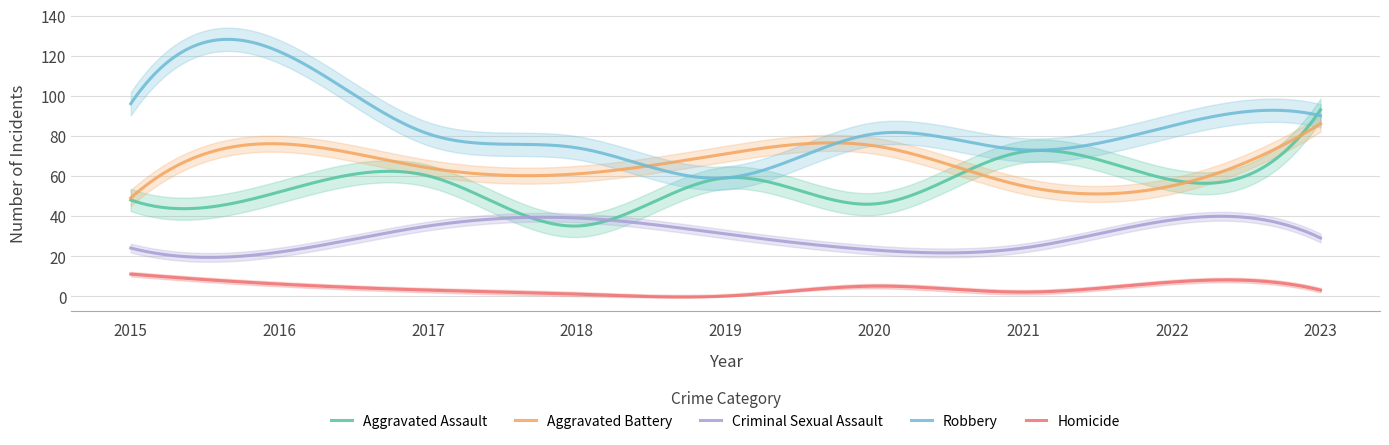

Reading left to right, transcribe all the data shown in this chart.

Aggravated Assault: 48	52	60	35	59	46	72	58	93
Aggravated Battery: 49	76	64	61	71	75	55	55	86
Criminal Sexual Assault: 24	22	35	39	31	23	24	38	29
Robbery: 96	122	81	74	59	81	73	85	90
Homicide: 11	6	3	1	0	5	2	7	3